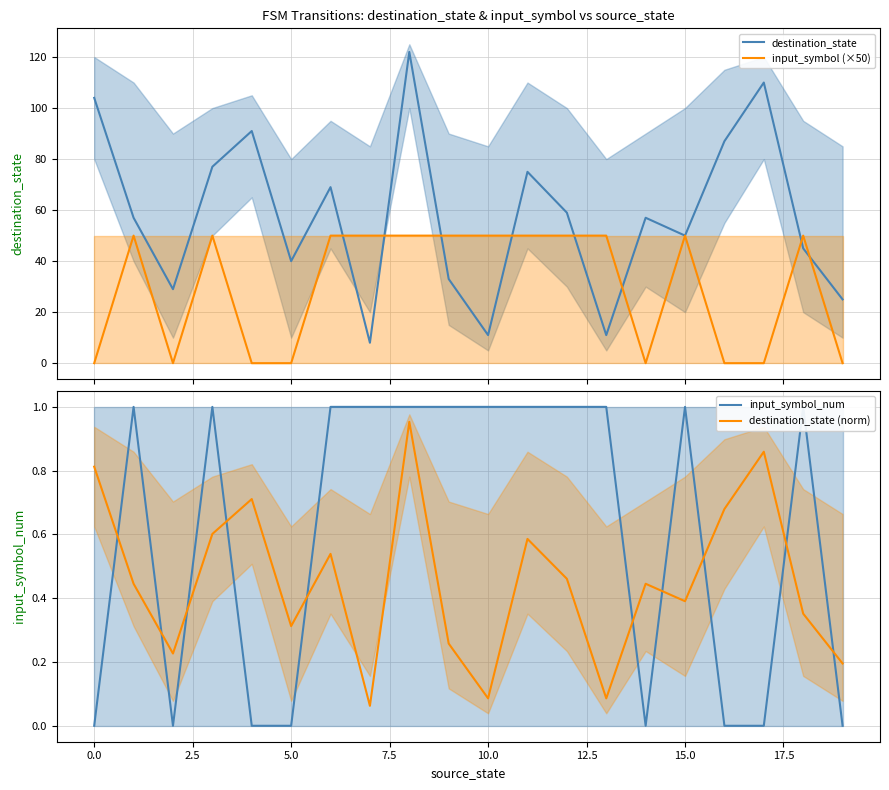

The destination_state (norm) series shows 0.7 at 15.0. True or false?

False